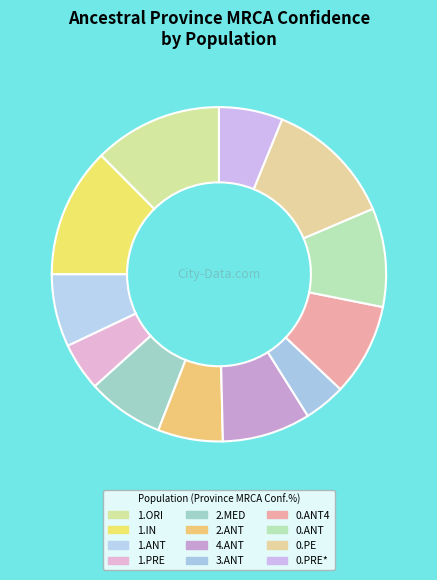

To the nearest percent, what is the average slice percentage?

8%